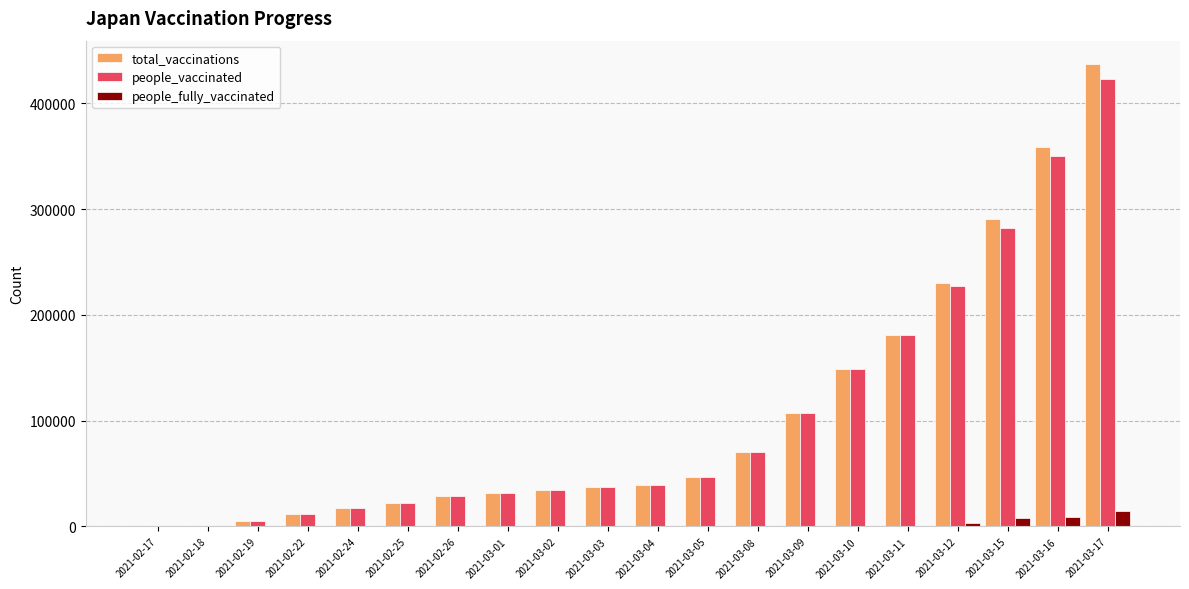

How many groups of bars are there?

20